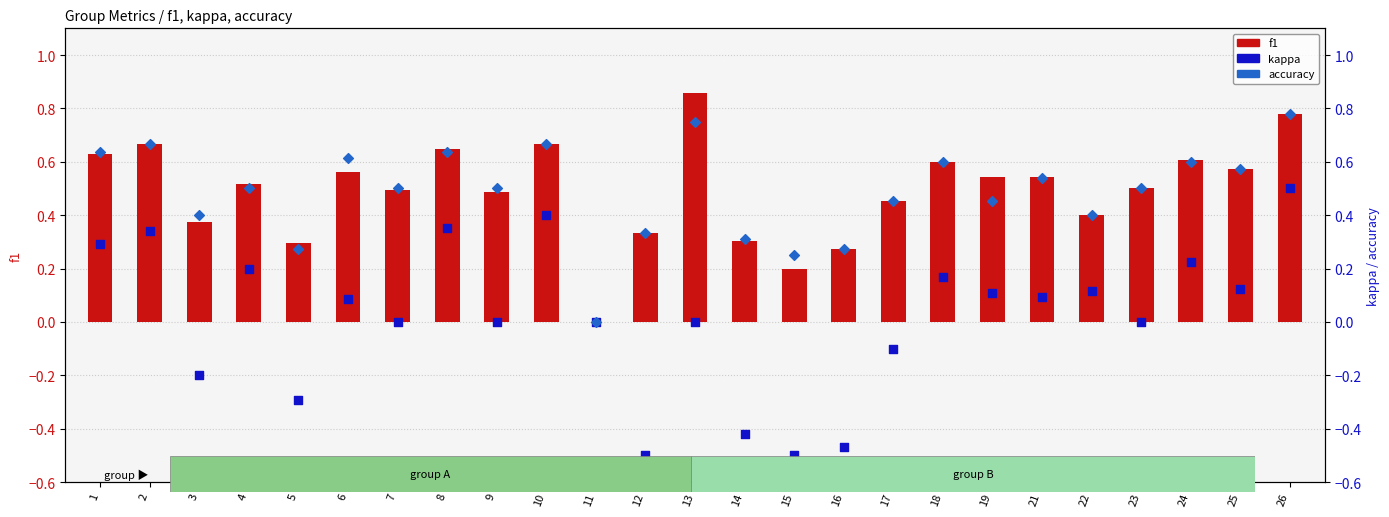

At how many categories does at least one series exceed 0?

24